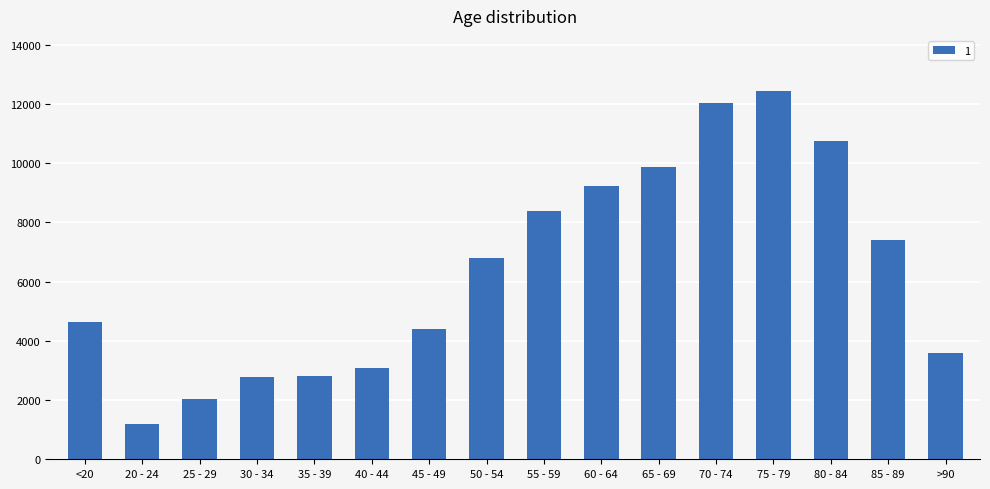

Read the value at 45 - 49, to the nearest 50.

4400